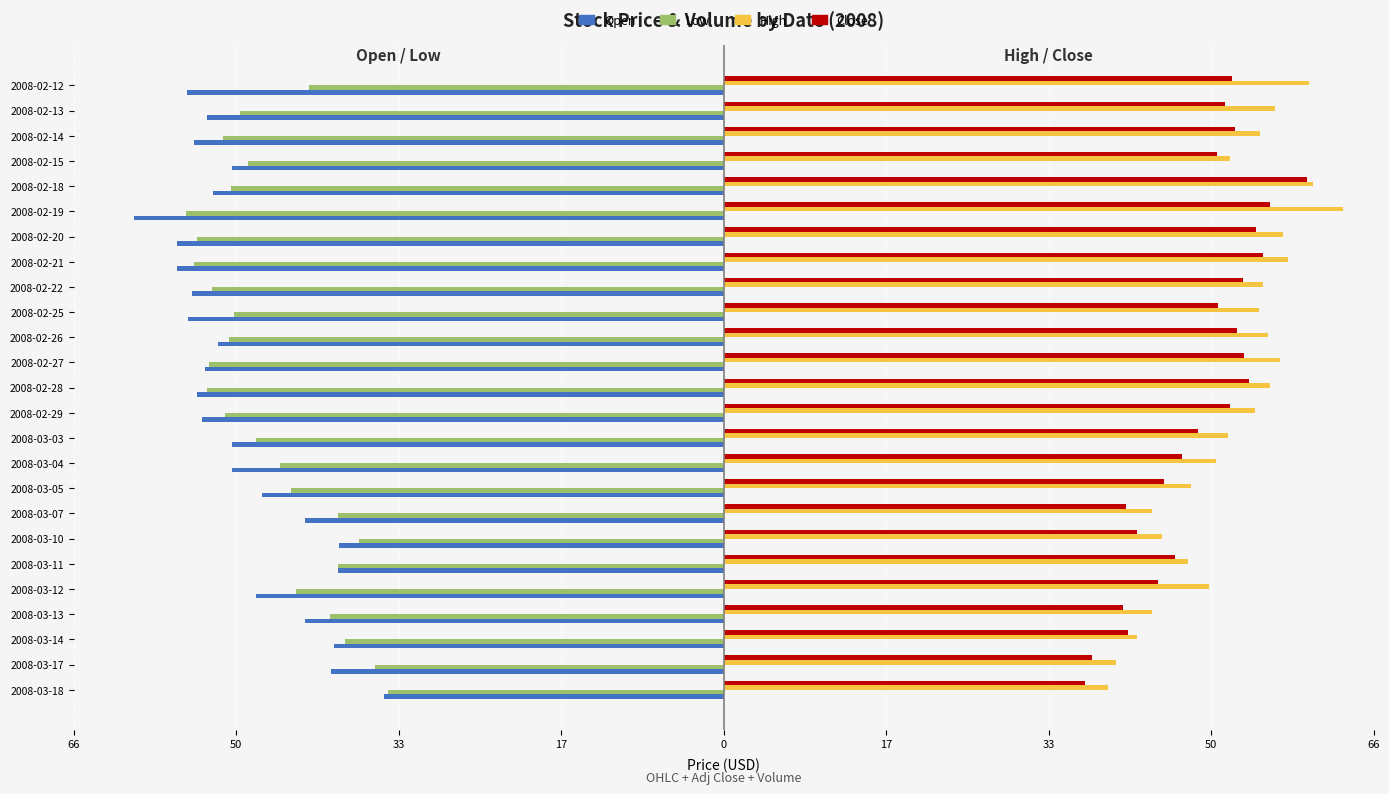

At how many categories does at least one series exceed 33?

25